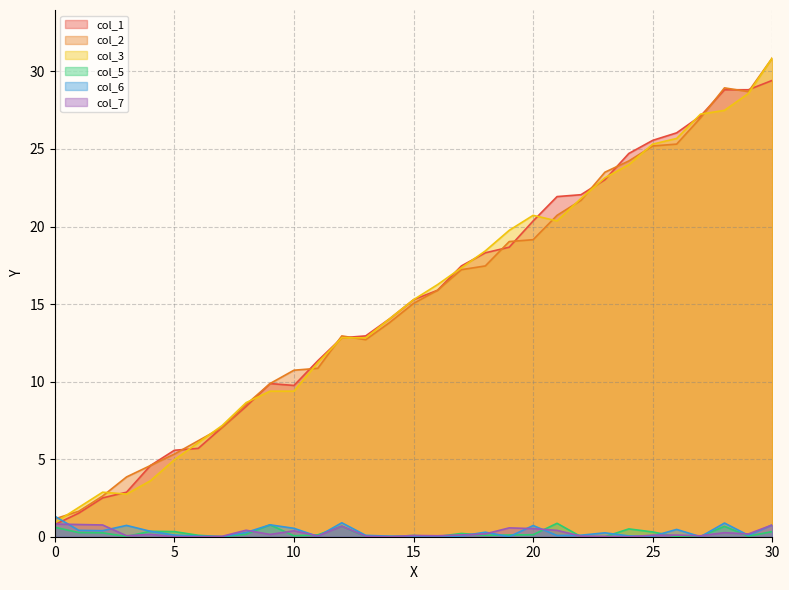

What are all the series names shown in the legend?

col_1, col_2, col_3, col_5, col_6, col_7